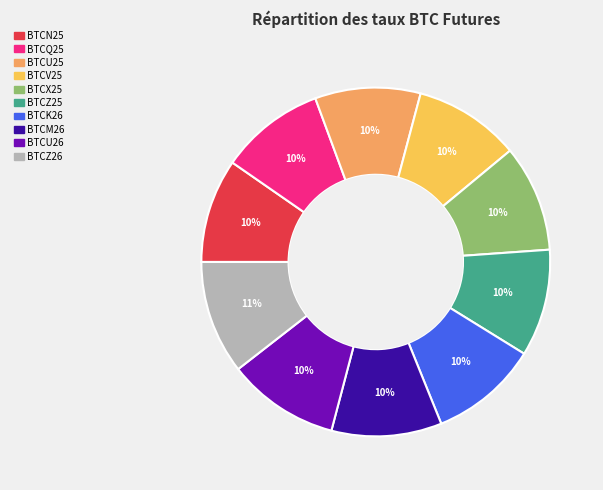

To the nearest percent, what percentage of the pie is BTCZ25?

10%